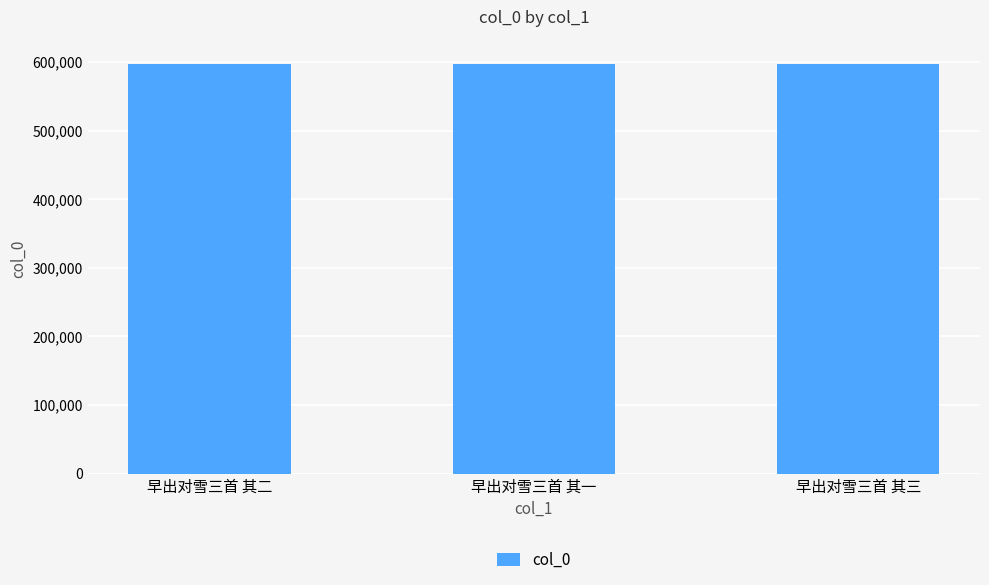

What is the smallest value displayed?

596849